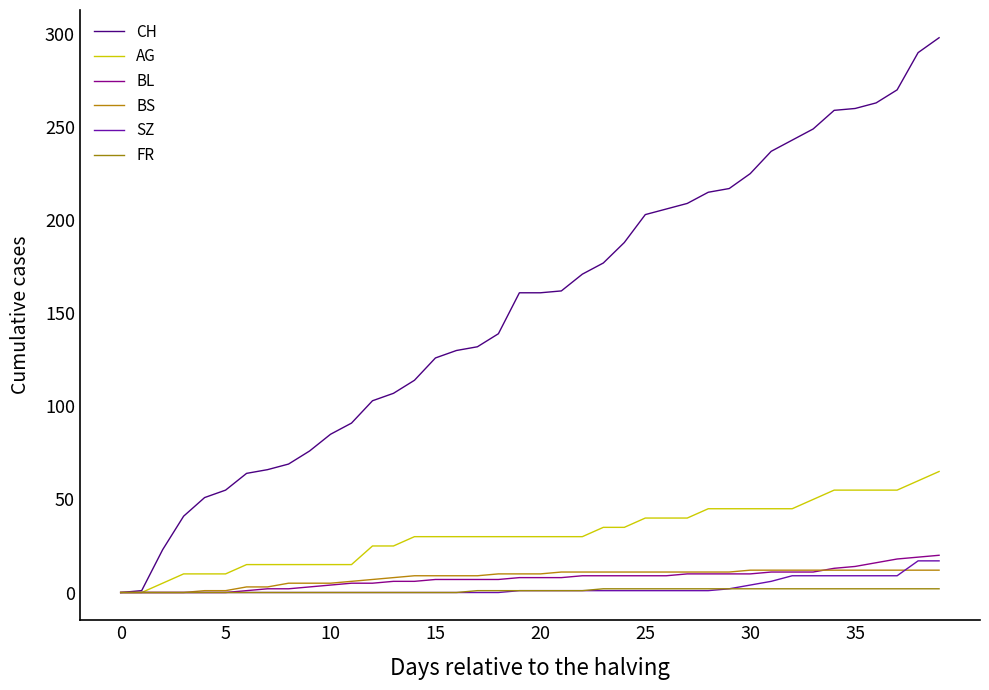

Which series has the largest total across all categories?

CH